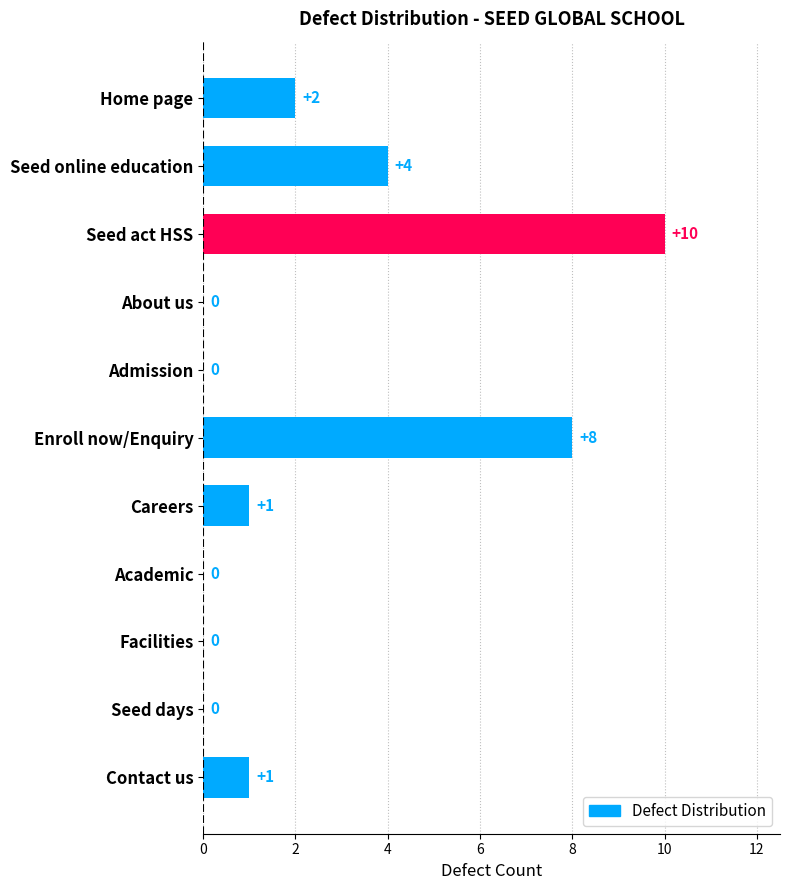

Which label corresponds to the largest value in the chart?

Seed act HSS